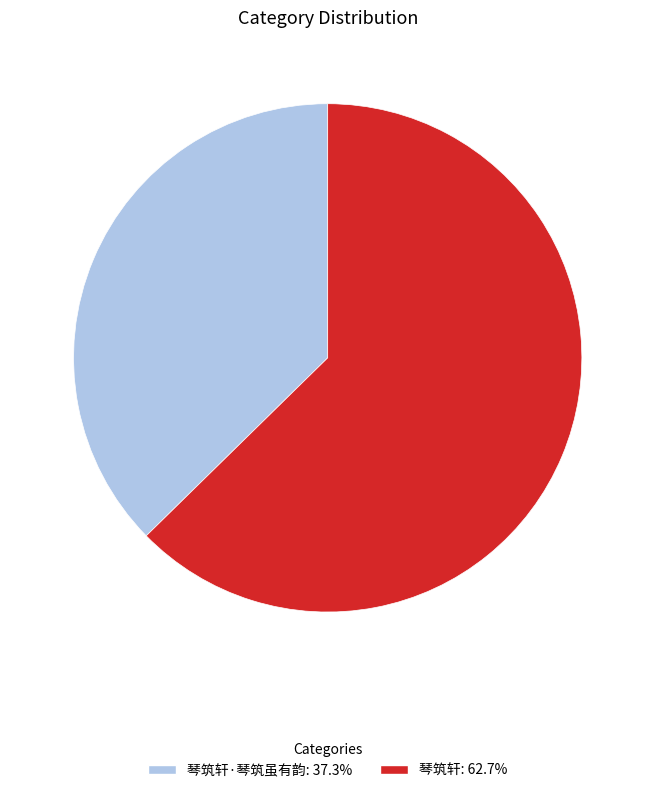

How many segments does this pie chart have?

2